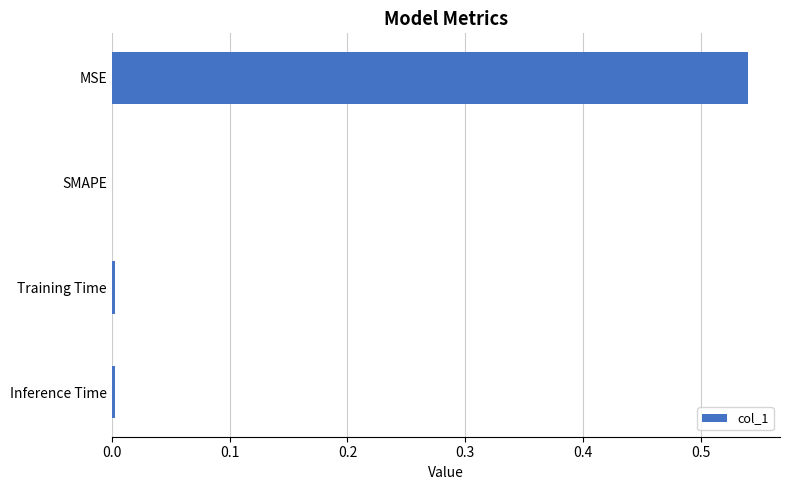

The value at SMAPE is 0.0. True or false?

True